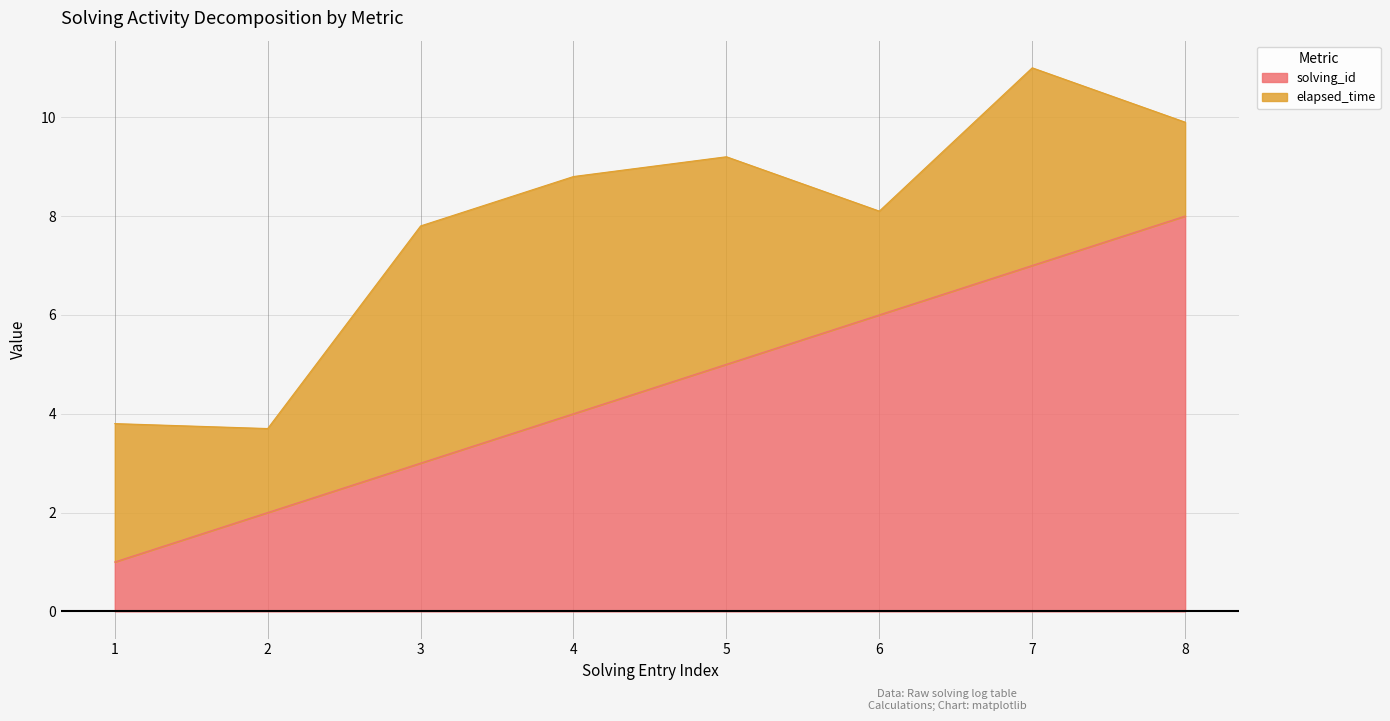

What is the minimum value shown in the chart?

1